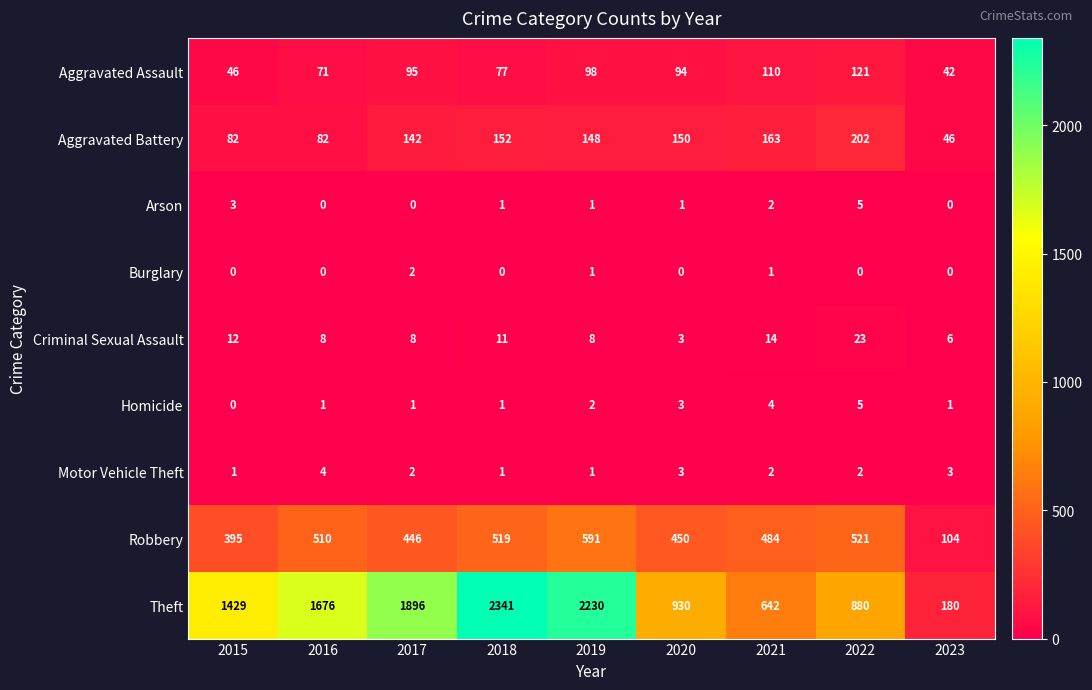

What is the difference between the maximum and second lowest values in the Criminal Sexual Assault series?

17